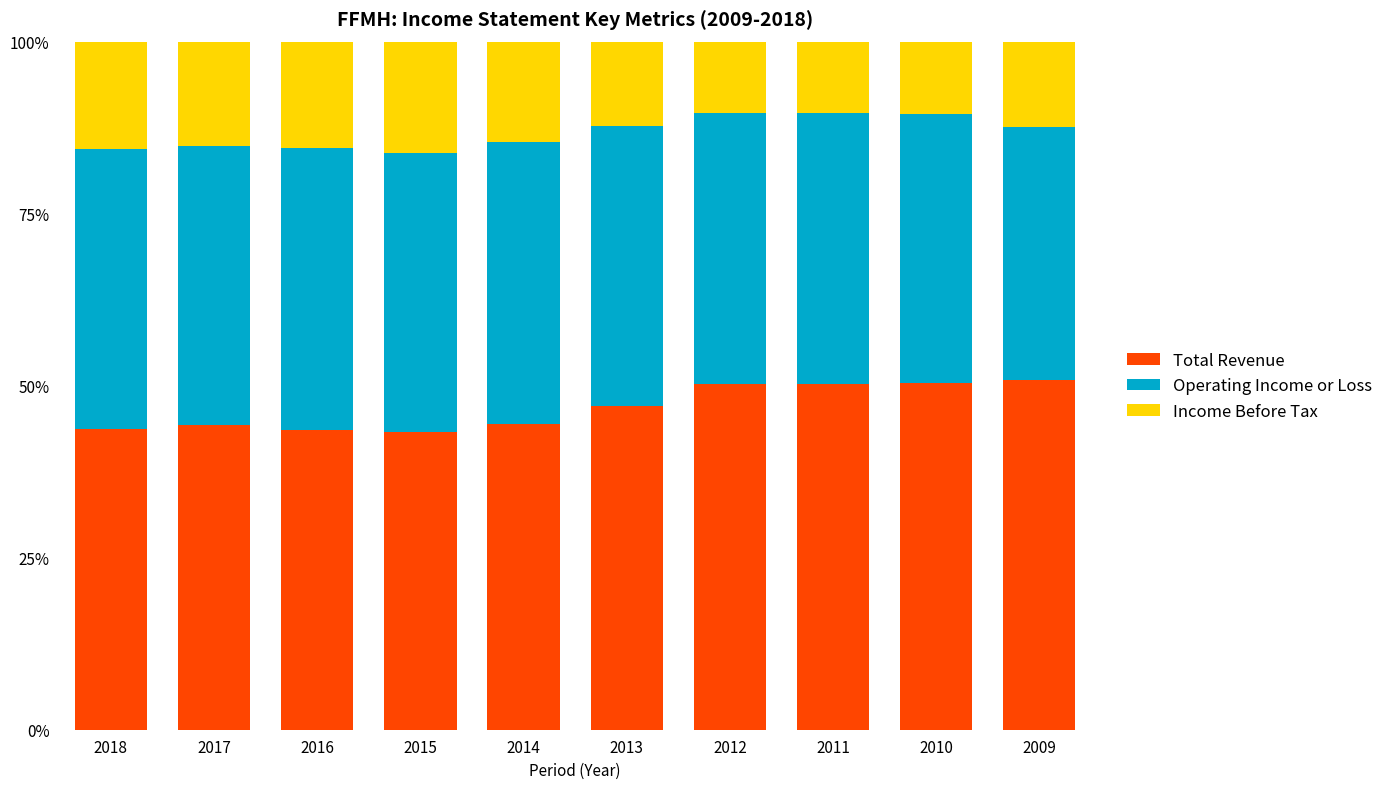

What is the total value across all series at 2014?

100.0